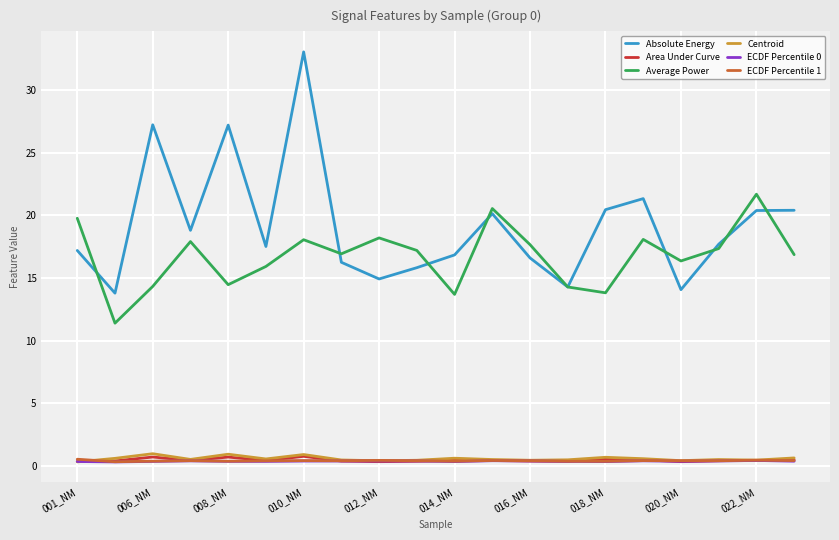

What is the highest value of the Centroid series?

1.0